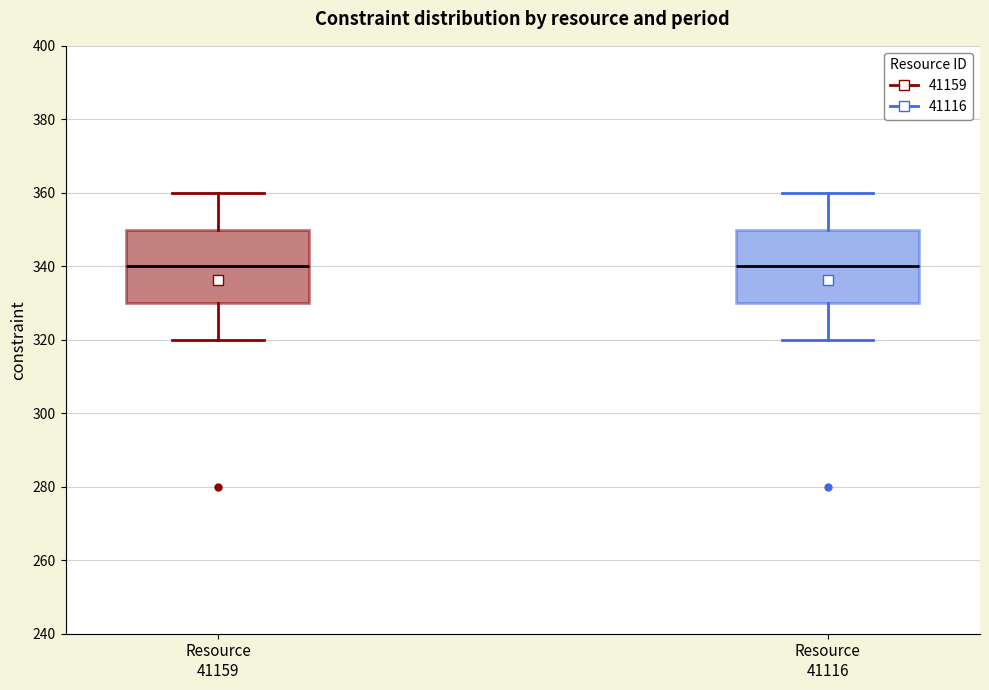

Reading left to right, transcribe this box plot: for each box, give where its median line is, the range the box spans, and where its two whiskers end, as read against the y-axis. The values are not printed on the chart, so give them approximately, as read against the axis.

Resource 41159: median 340, box 330 to 350, whiskers 320 to 360
Resource 41116: median 340, box 330 to 350, whiskers 320 to 360